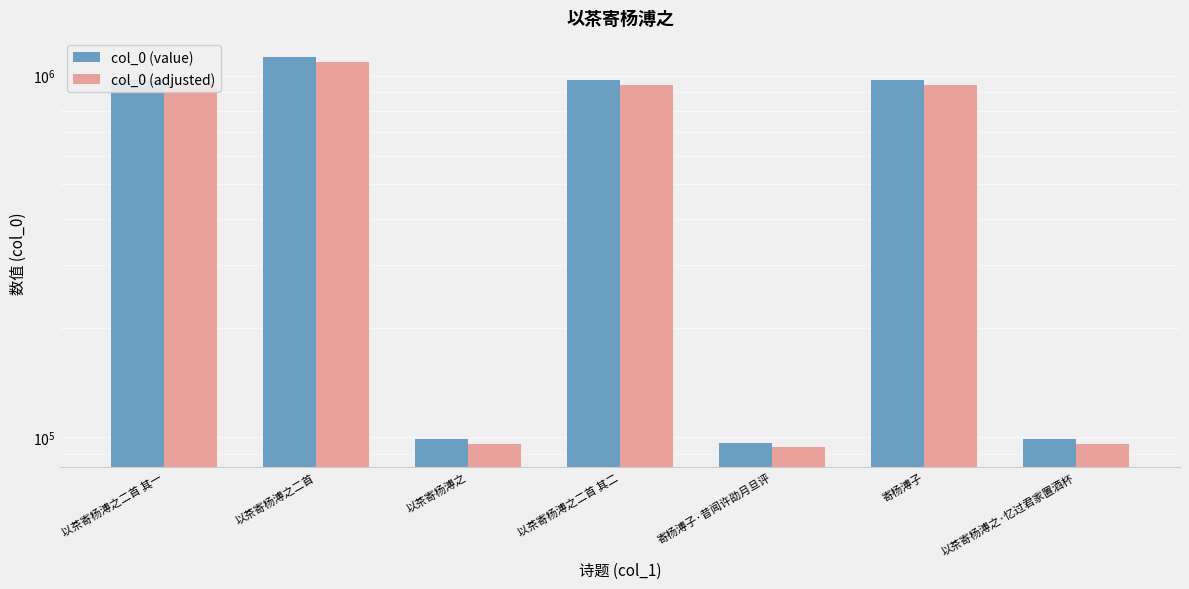

What is the label of the 2nd bar from the left?

以茶寄杨溥之二首